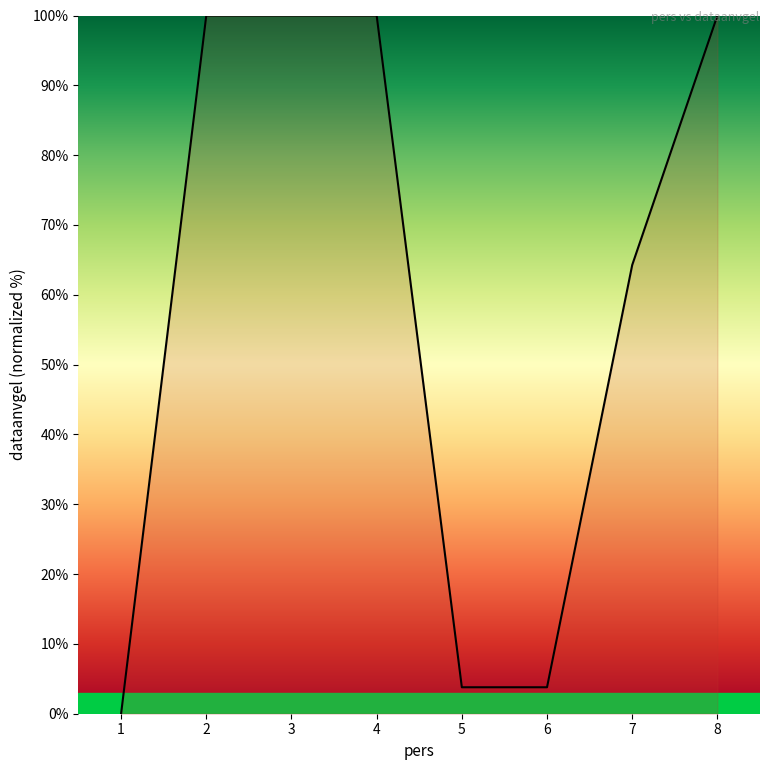

Where is the data nearest to the value 50?

7